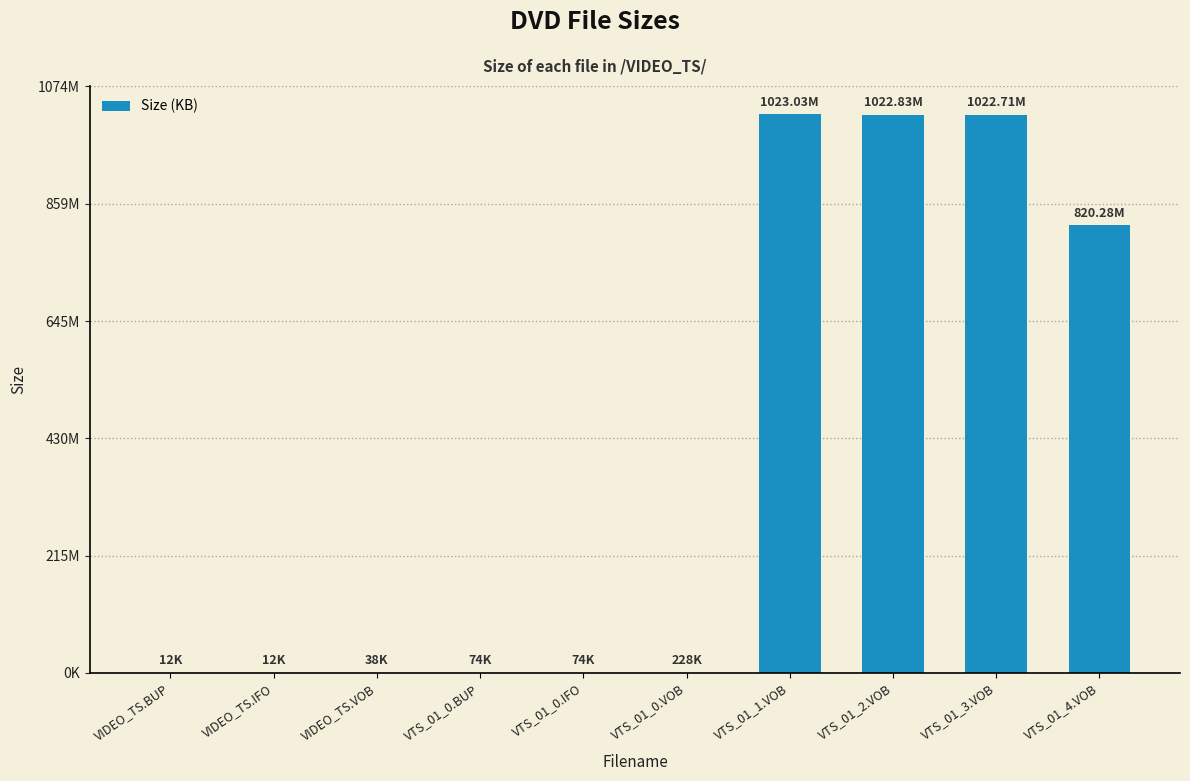

Are the bars horizontal?

No